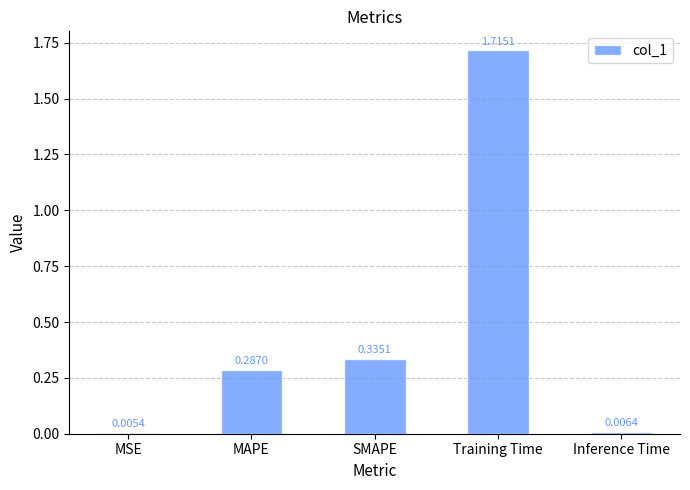

Where is the data nearest to the value 0?

MSE